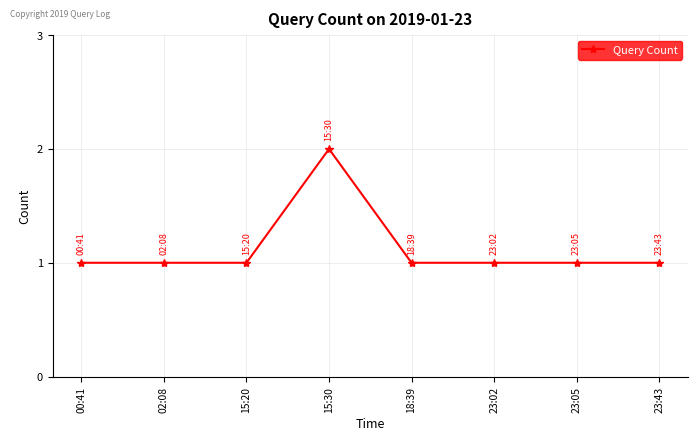

What value does the data have at 15:20?

1